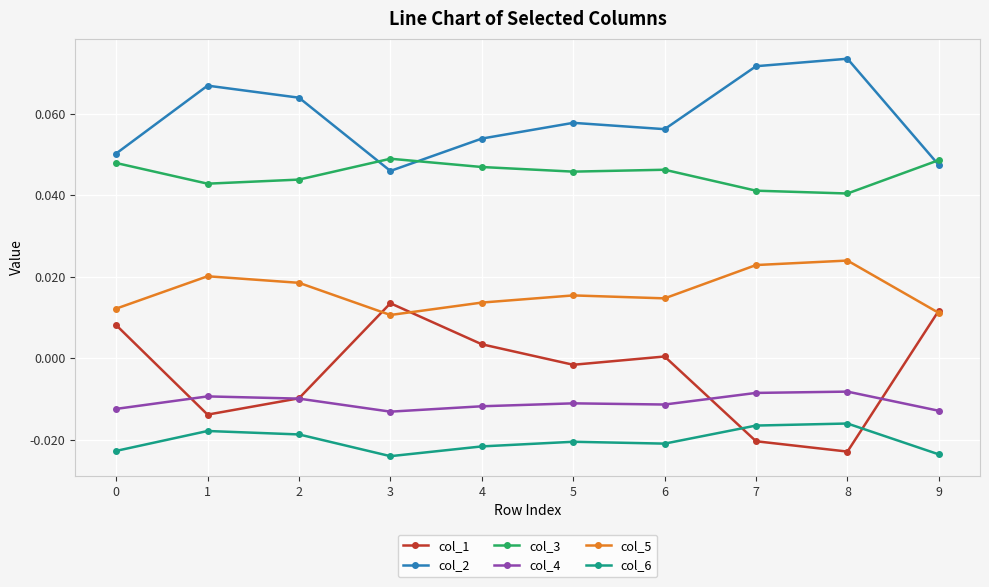

The value of col_2 at 9 is 0.0. True or false?

True